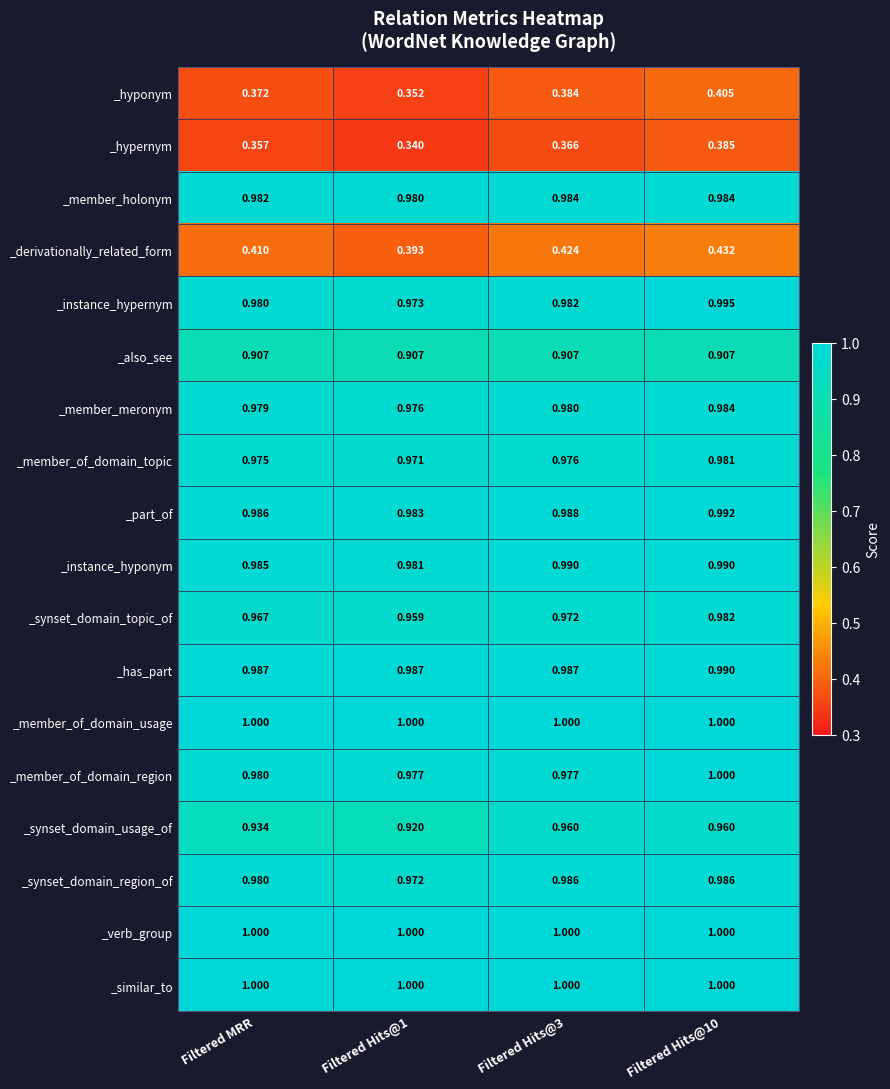

Which series changed the most between Filtered Hits@3 and Filtered Hits@10?

_member_of_domain_region